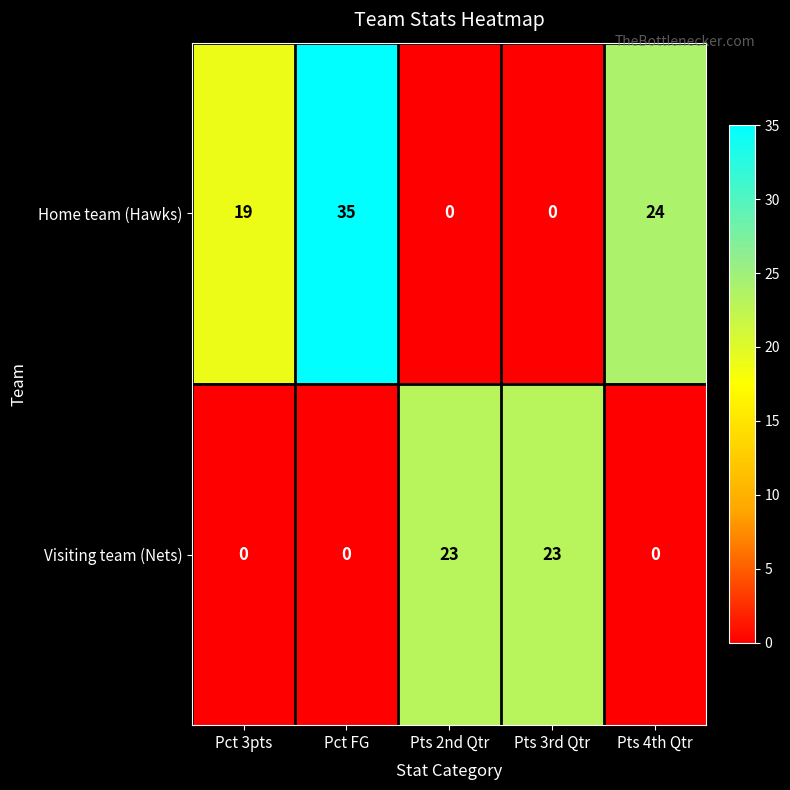

How many data points does each series have?

5